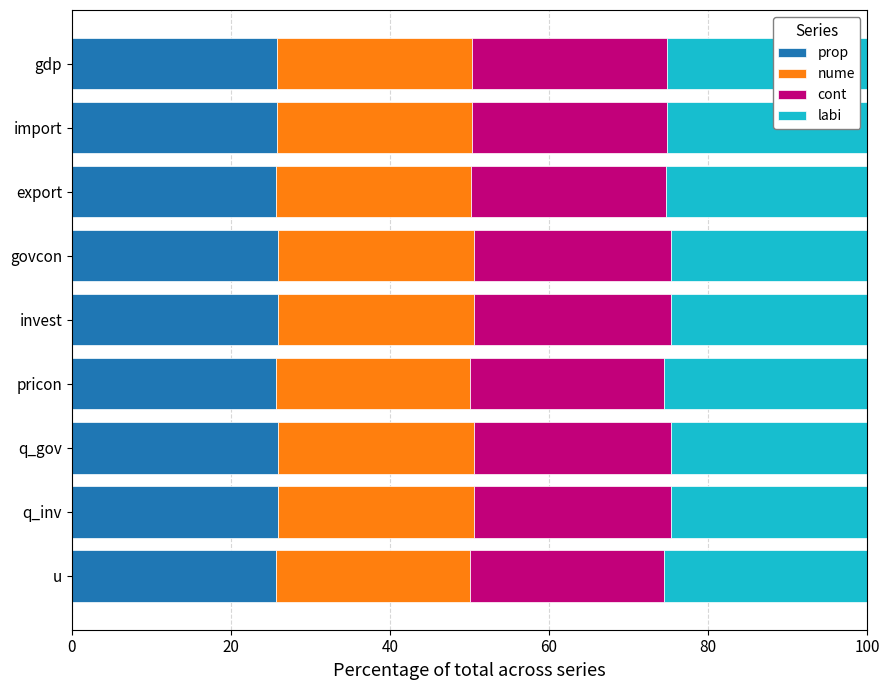

What is the total value across all series at import?

100.0